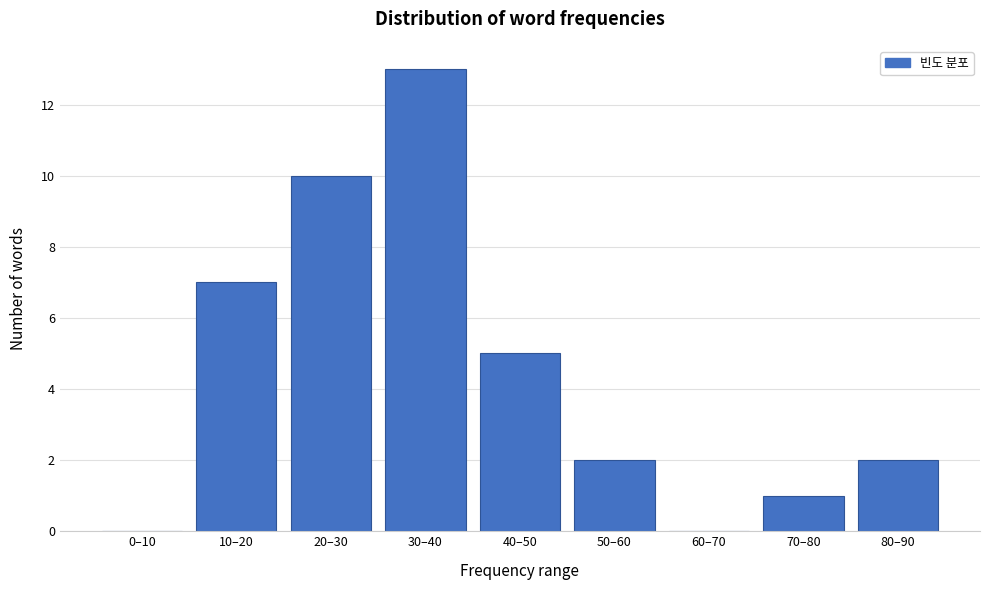

Reading left to right, transcribe all the data shown in this chart.

0–10=0	10–20=7	20–30=10	30–40=13	40–50=5	50–60=2	60–70=0	70–80=1	80–90=2